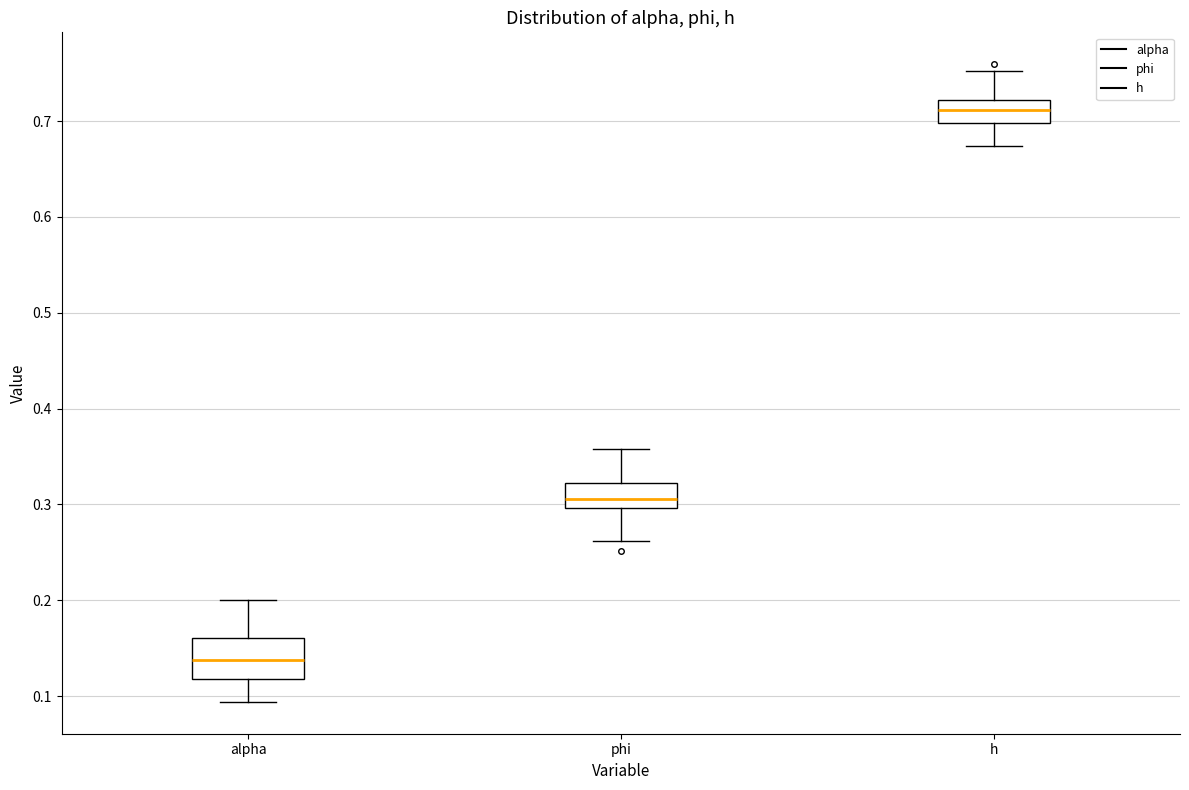

Reading left to right, transcribe this box plot: for each box, give where its median line is, the range the box spans, and where its two whiskers end, as read against the y-axis. The values are not printed on the chart, so give them approximately, as read against the axis.

alpha: median 0.14, box 0.12 to 0.16, whiskers 0.09 to 0.20
phi: median 0.31, box 0.30 to 0.32, whiskers 0.26 to 0.36
h: median 0.71, box 0.70 to 0.72, whiskers 0.67 to 0.75